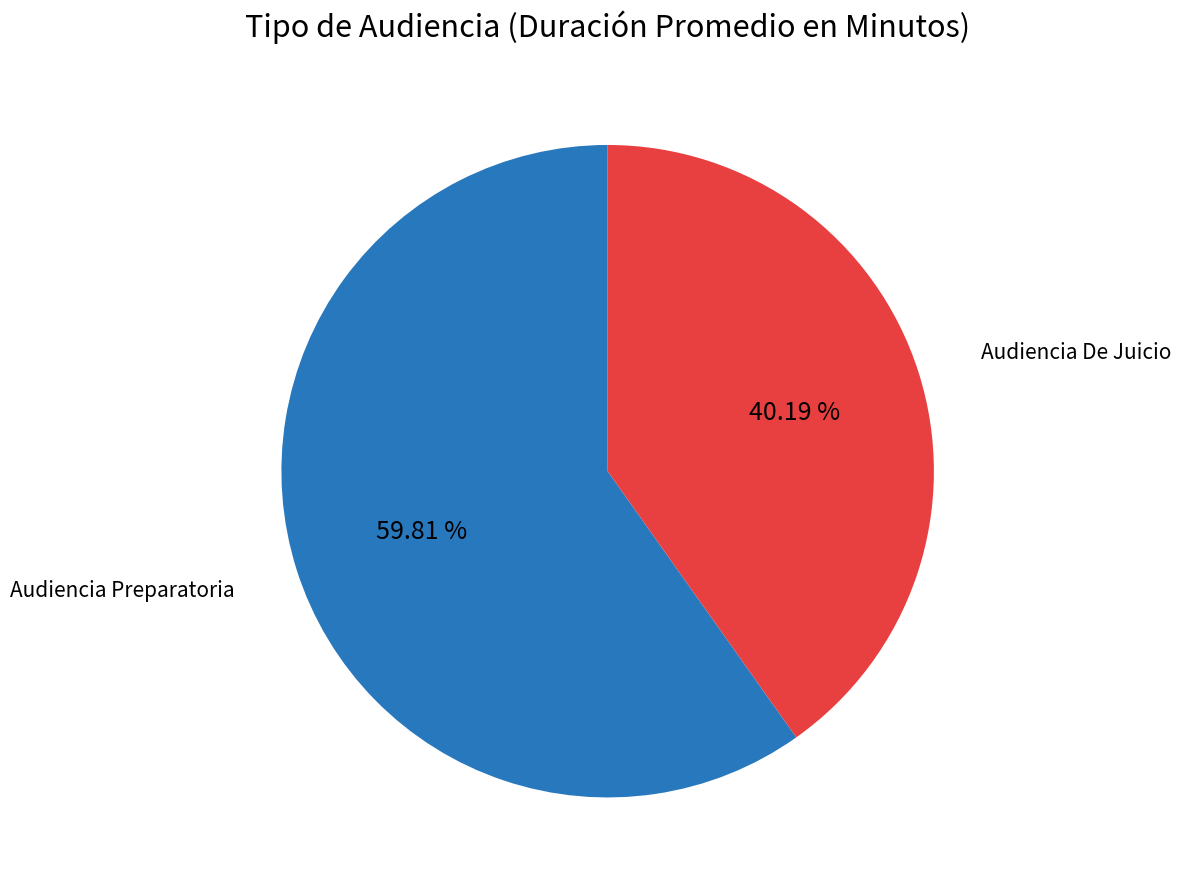

How many segments does this pie chart have?

2